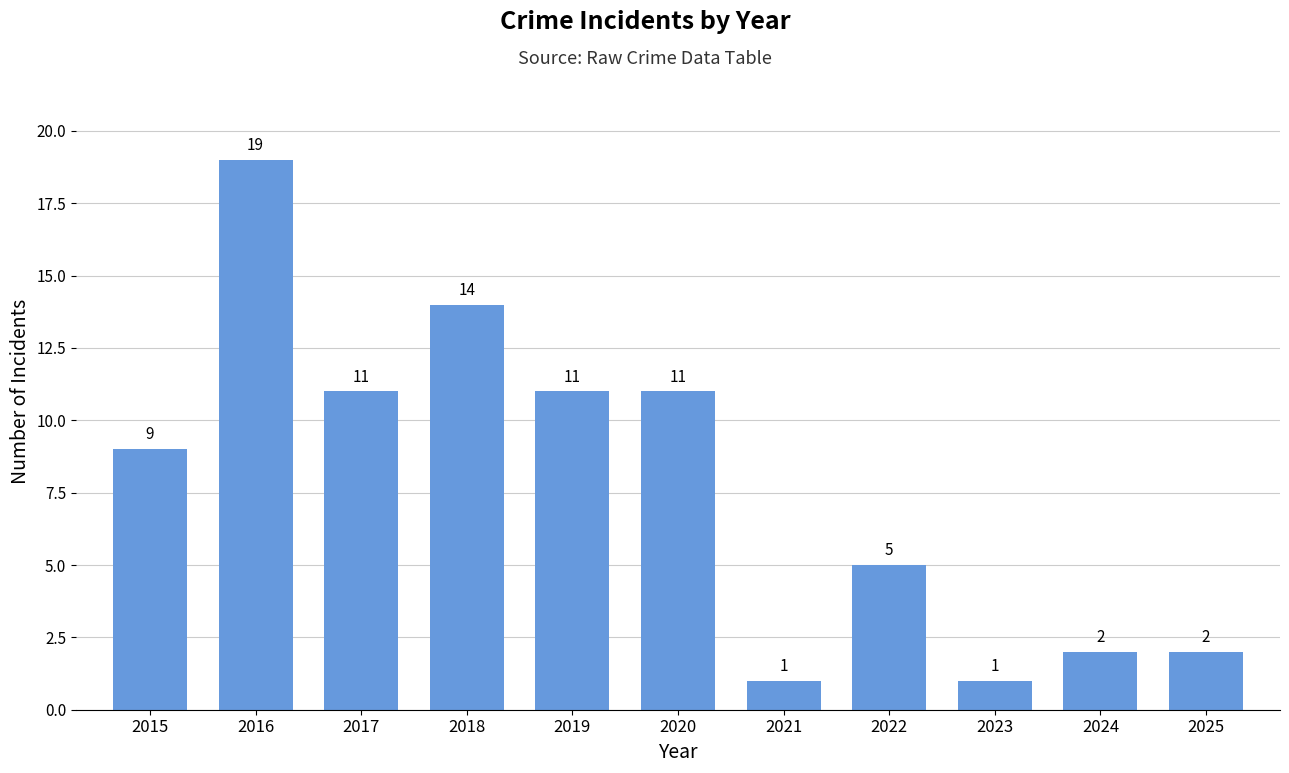

Are the bars horizontal?

No